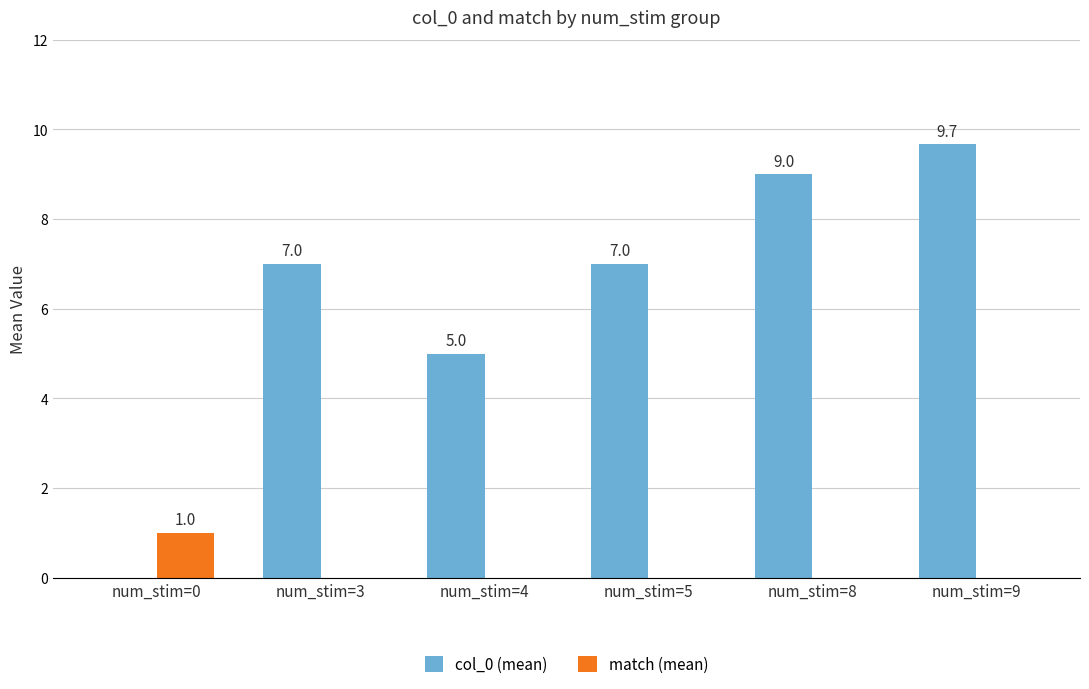

At which category is the sum across all series the highest?

num_stim=9